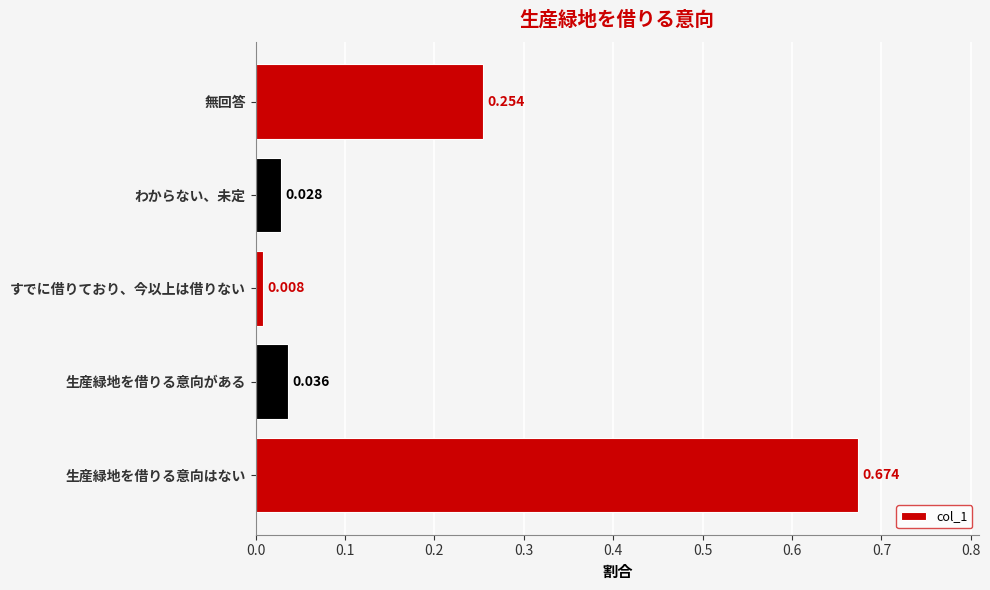

How many distinct data groups are displayed?

1